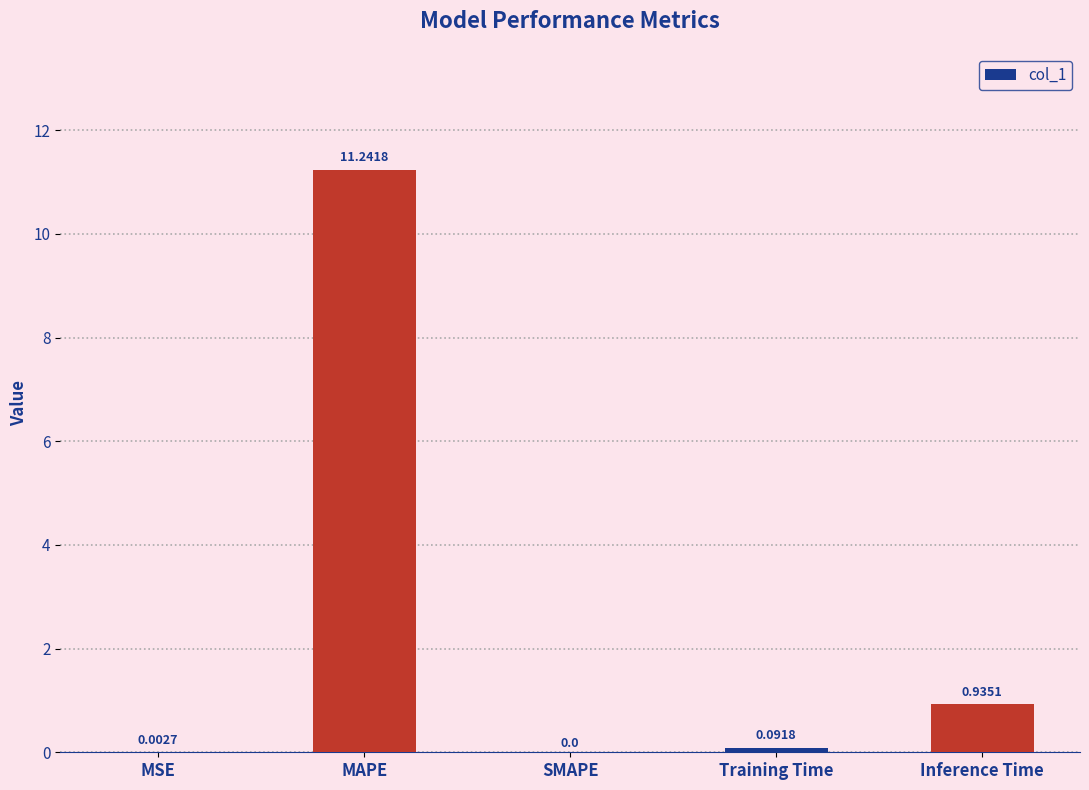

Which has a higher value, SMAPE or MAPE?

MAPE